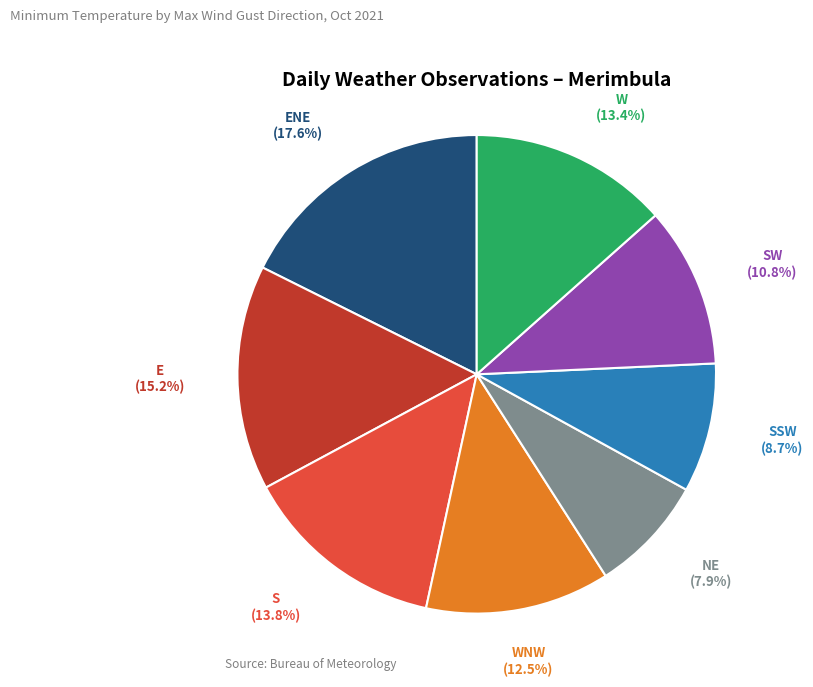

Is there a majority slice in this chart?

No